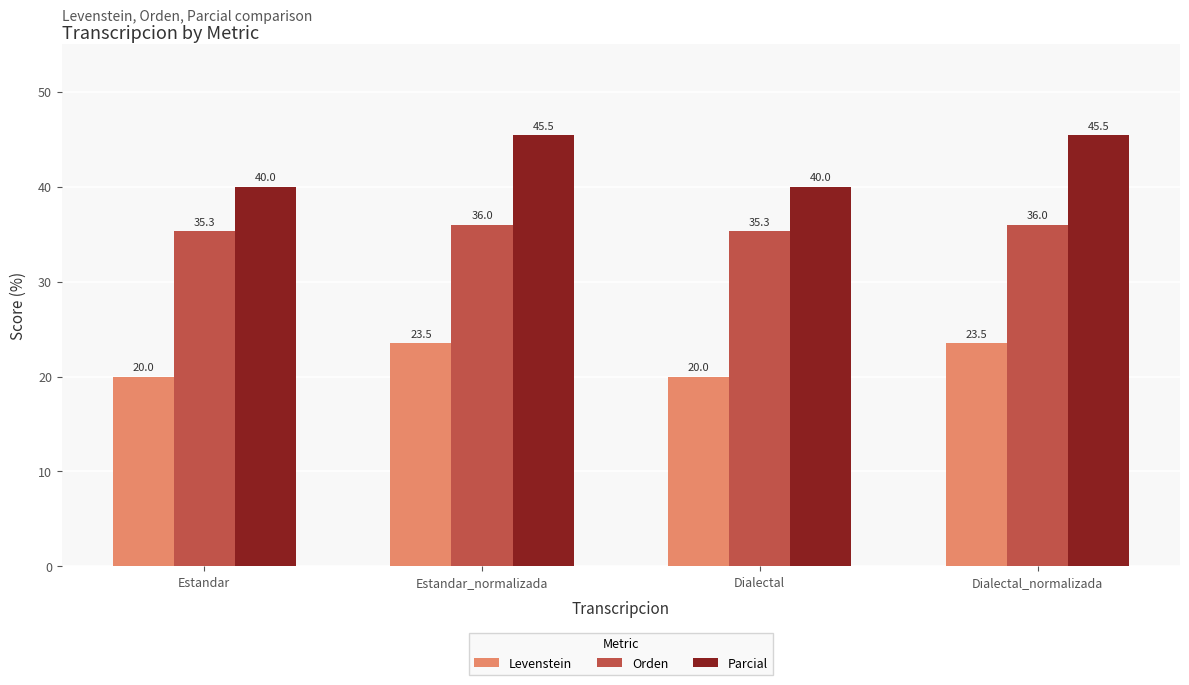

What is the difference between the highest and lowest values at Estandar?

20.0